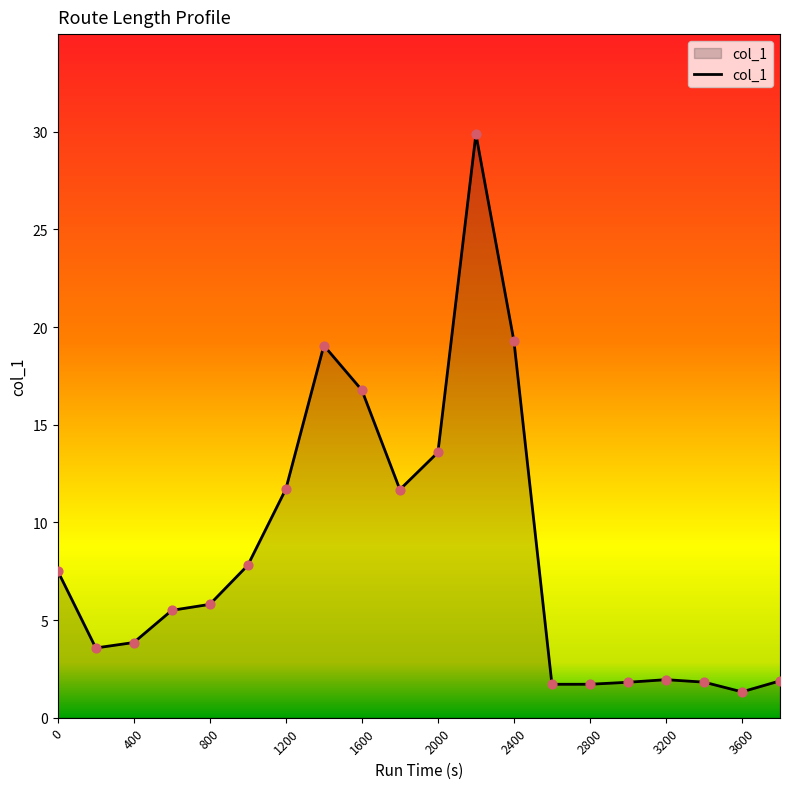

What is the maximum value shown in the chart?

29.9